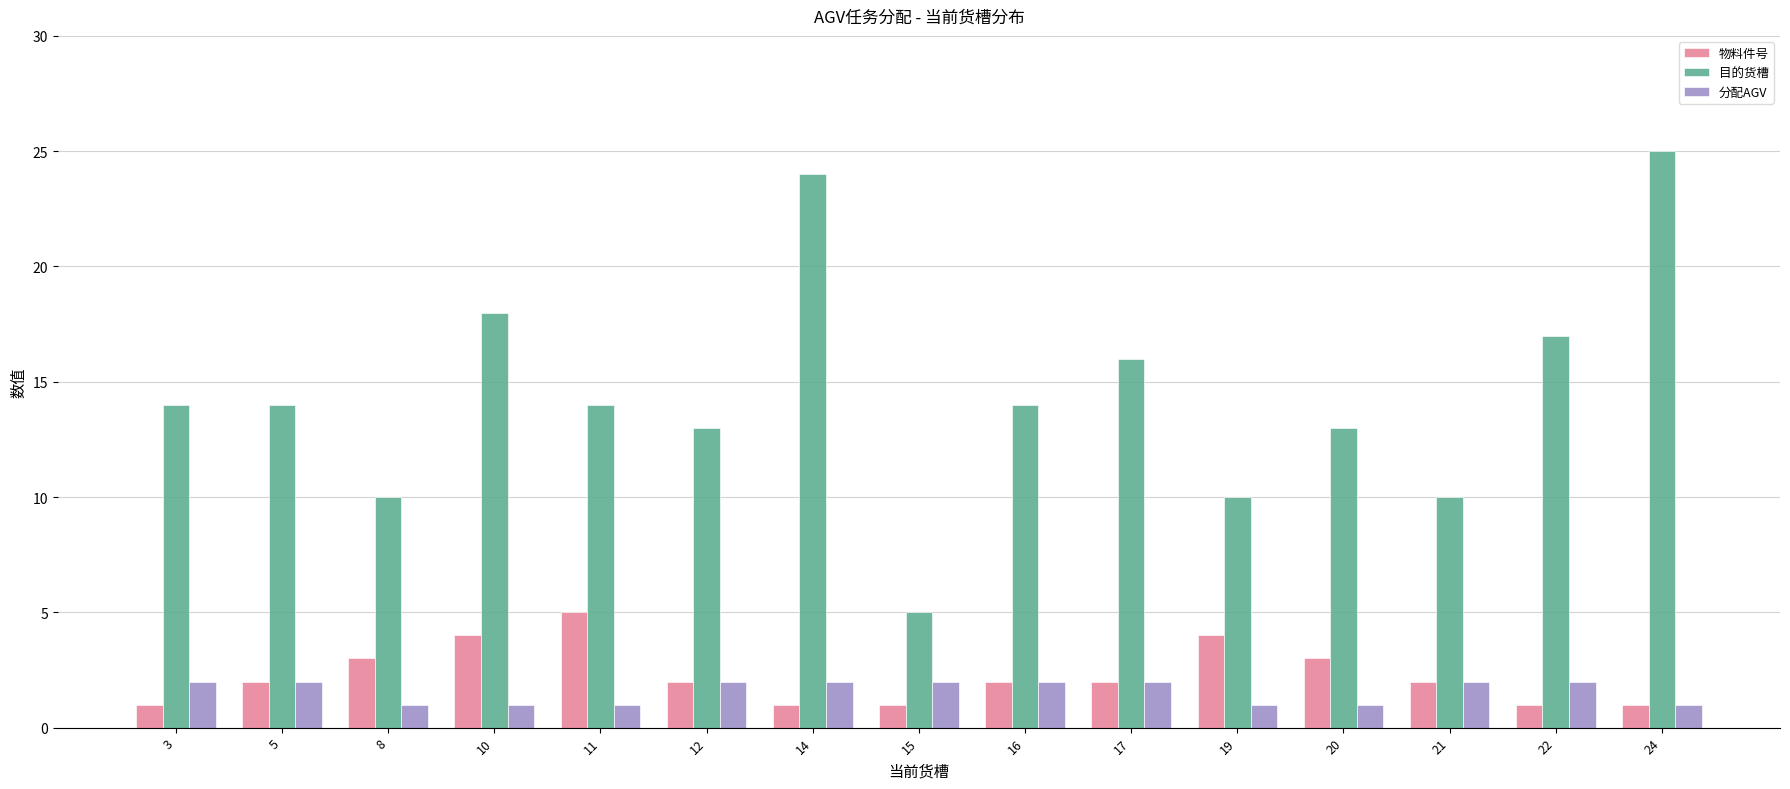

Count the number of categories in the chart.

15